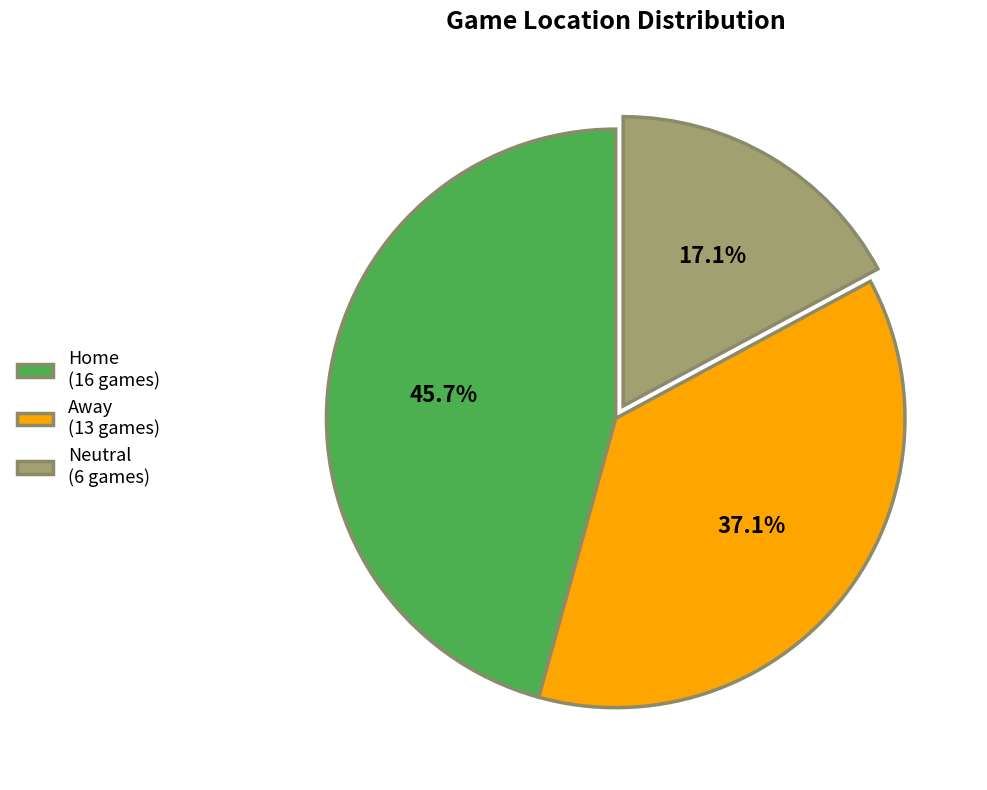

Is Neutral the majority of the pie?

No